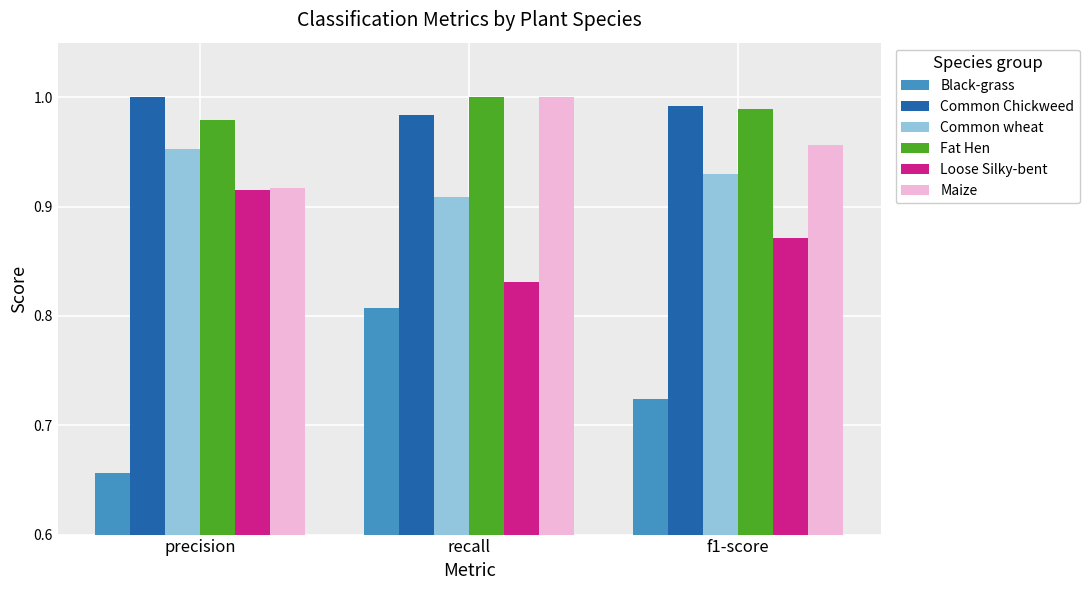

Rank the categories by Maize value from lowest to highest.

precision, f1-score, recall